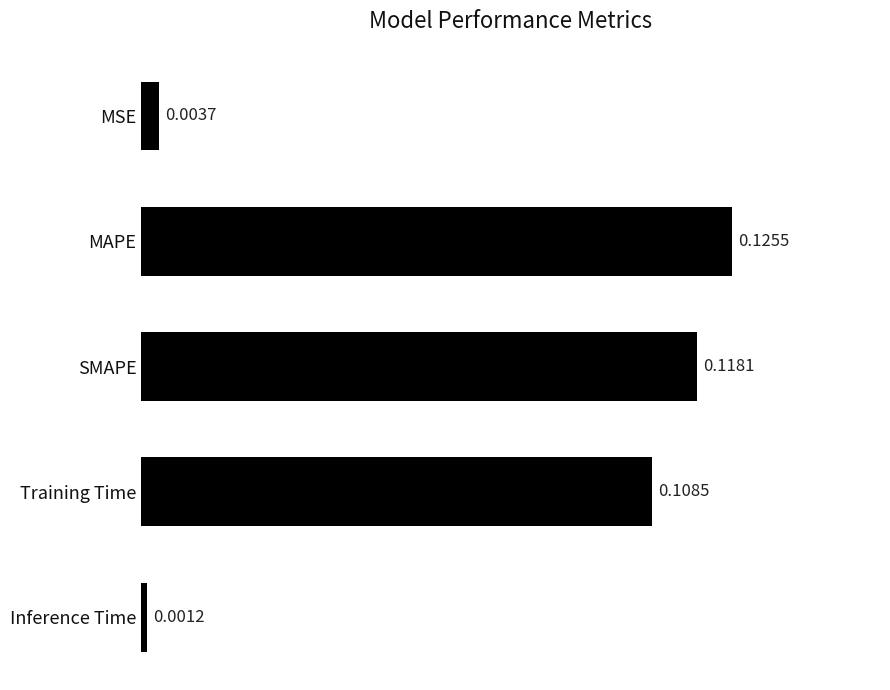

What is the label of the 2nd bar from the bottom?

Training Time